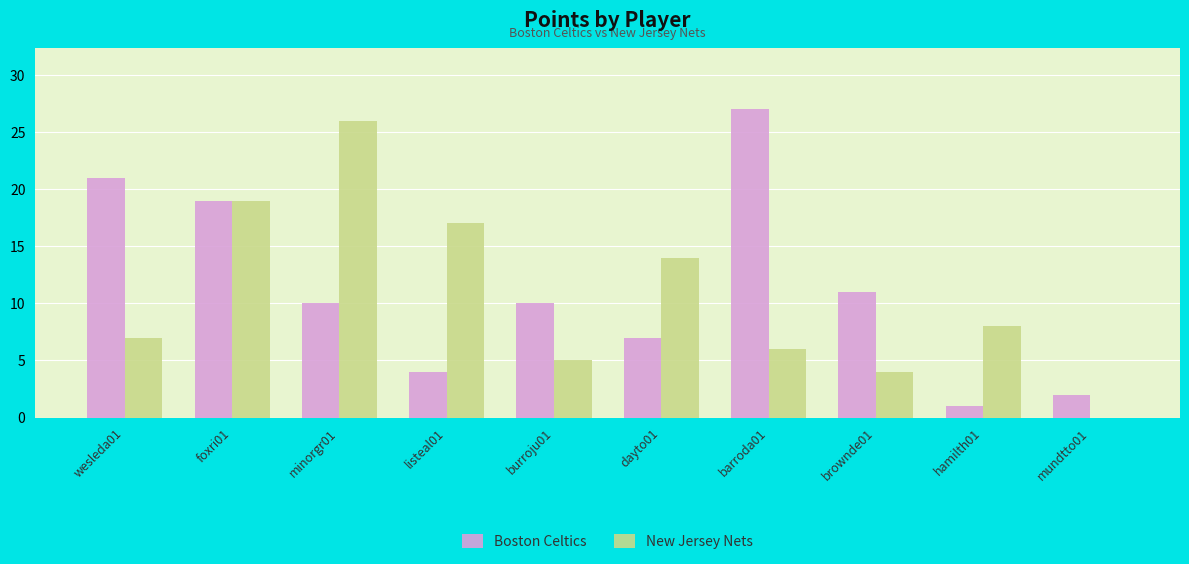

True or false: New Jersey Nets has a value of -17 at mundtto01.

False